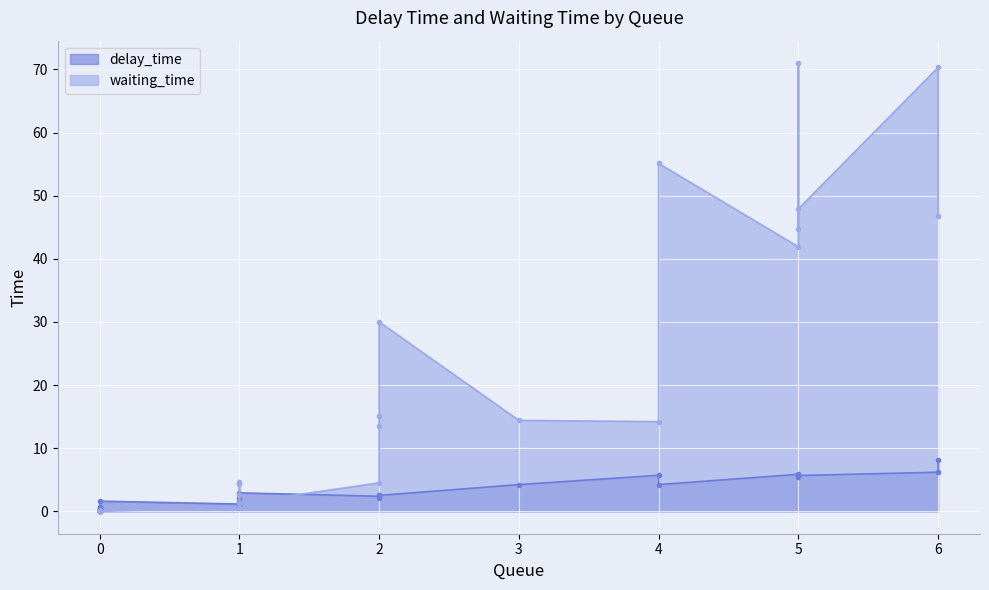

Between 0 and 5, which series saw the biggest shift?

waiting_time